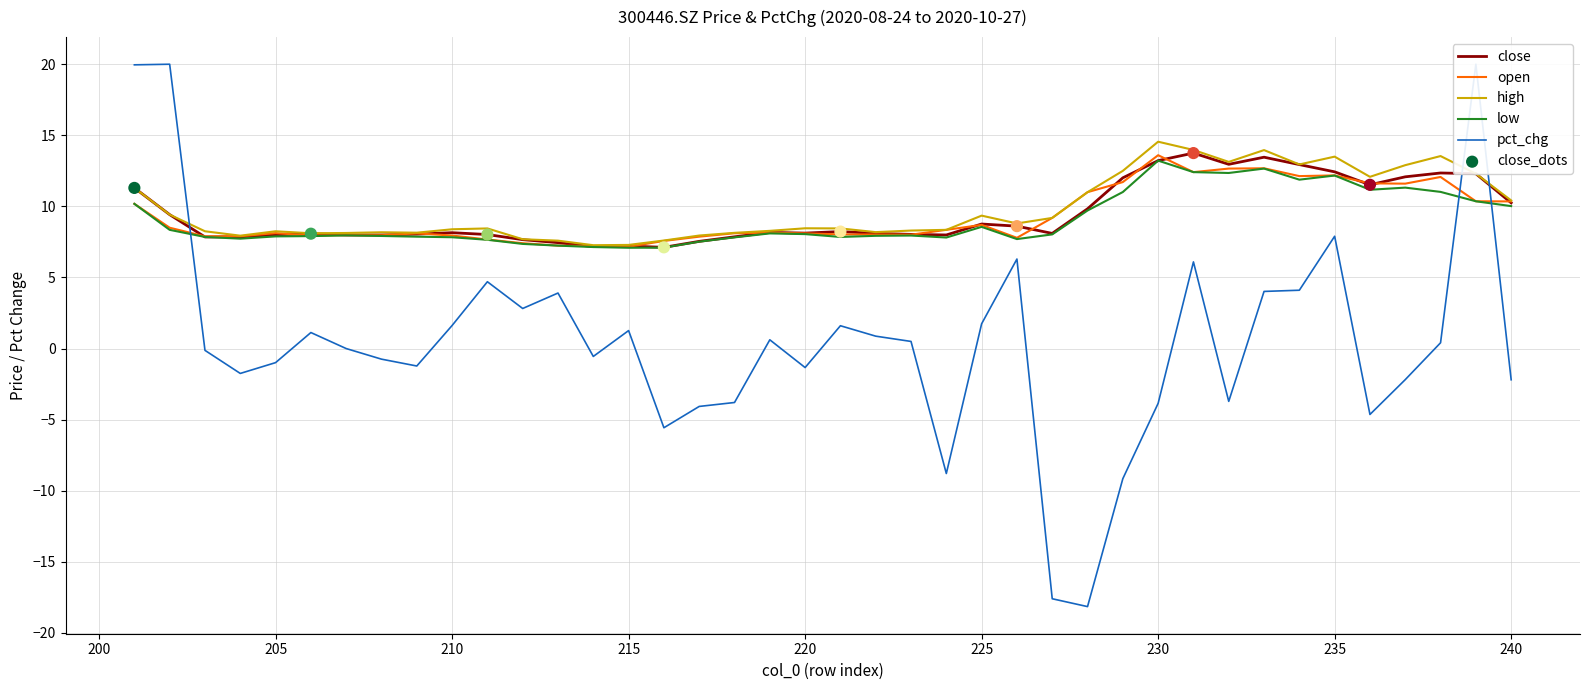

What is the total value across all series at 220?

31.4